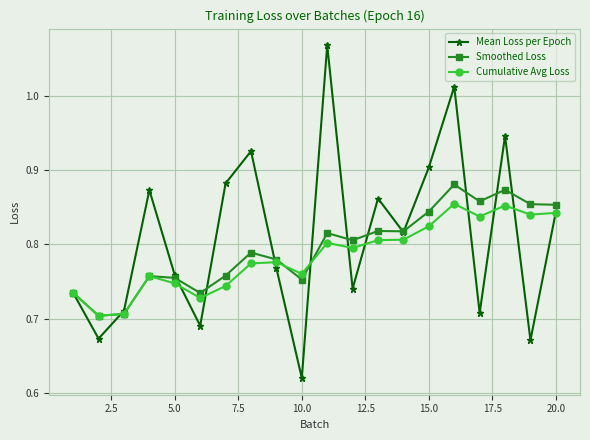

At how many categories does at least one series exceed 0?

20